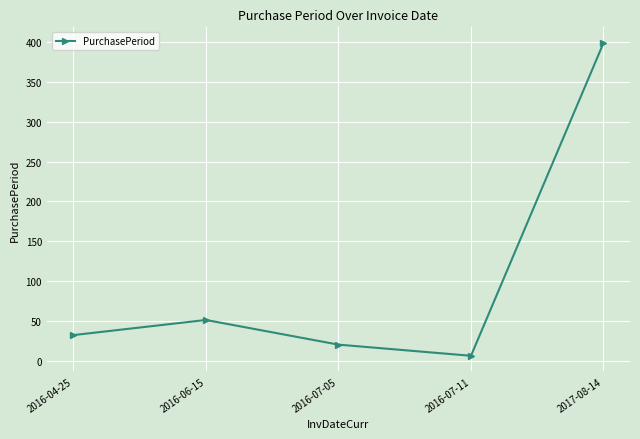

True or false: there are more than 0 points higher than both neighbors.

True